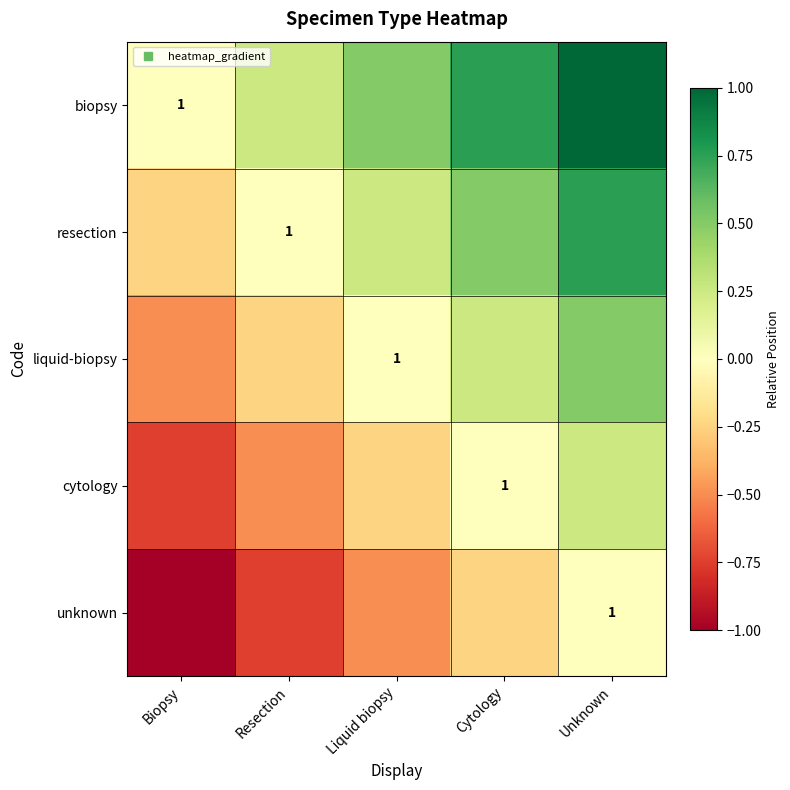

What is the minimum value for cytology?

-0.8